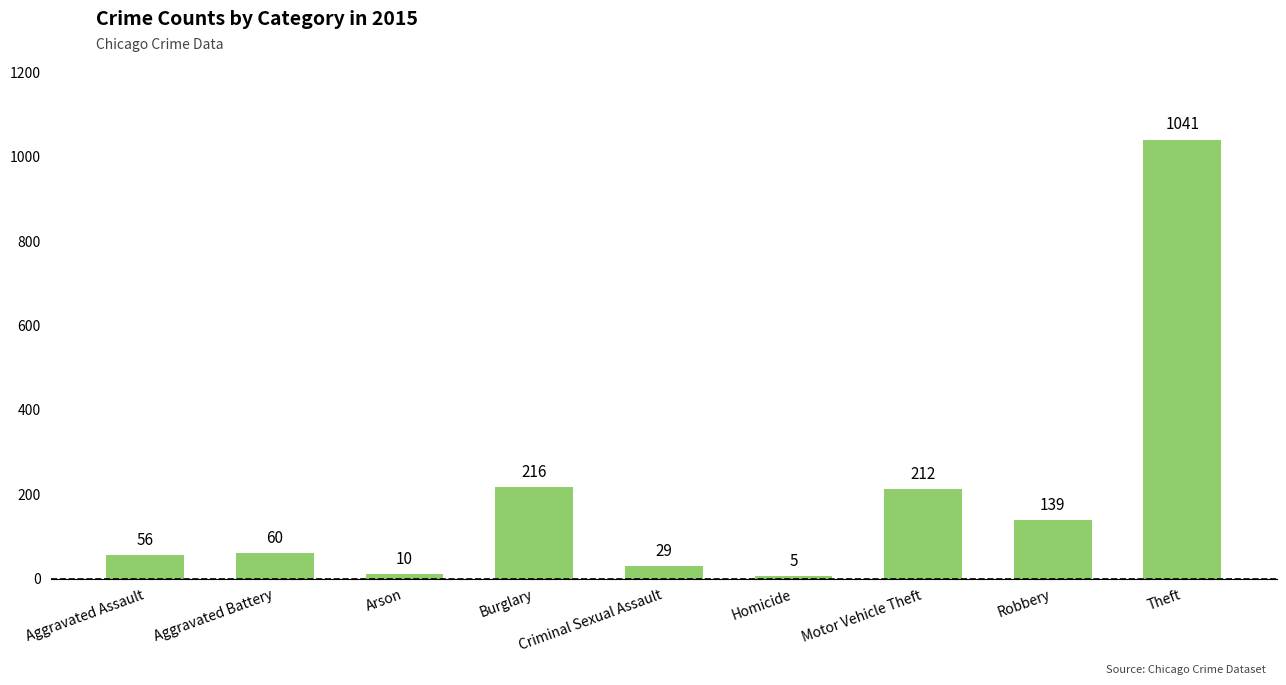

Between Aggravated Assault and Homicide, which is larger?

Aggravated Assault